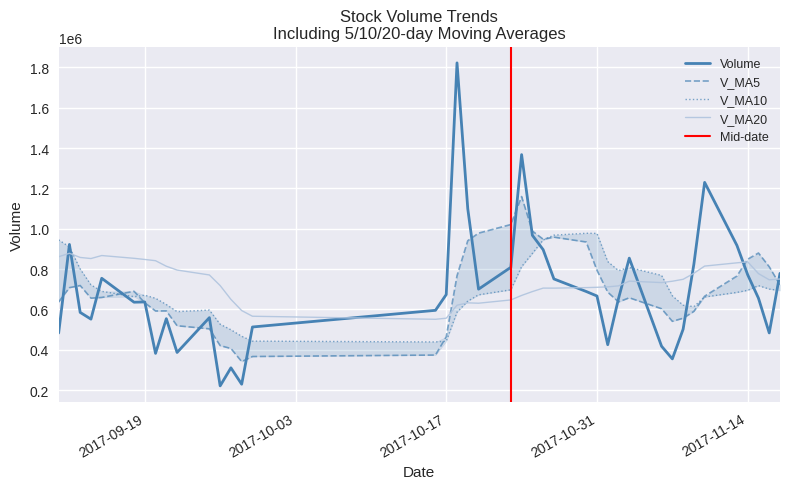

Is this an area chart (filled region under the line)?

No